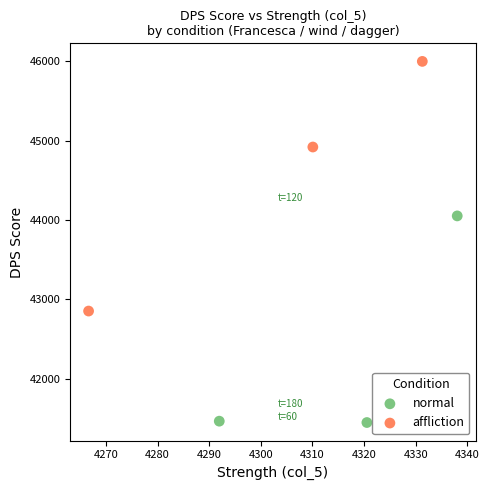

Which series contains the lowest Y value?

normal